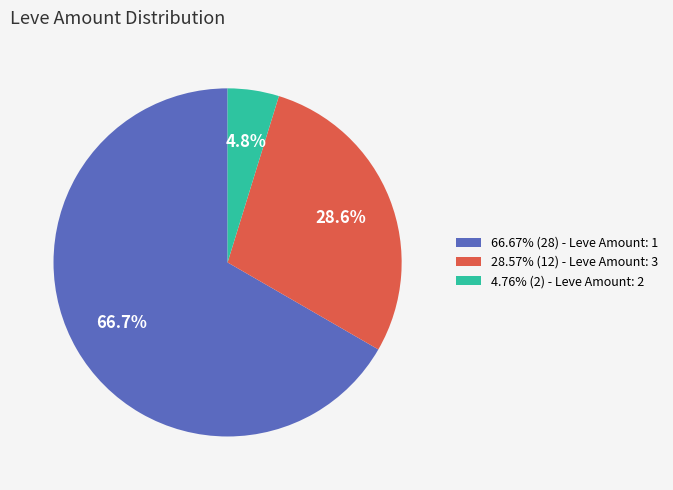

What is the ratio of the value at 66.67% (28) - Leve Amount: 1 to the value at 28.57% (12) - Leve Amount: 3?

2.3